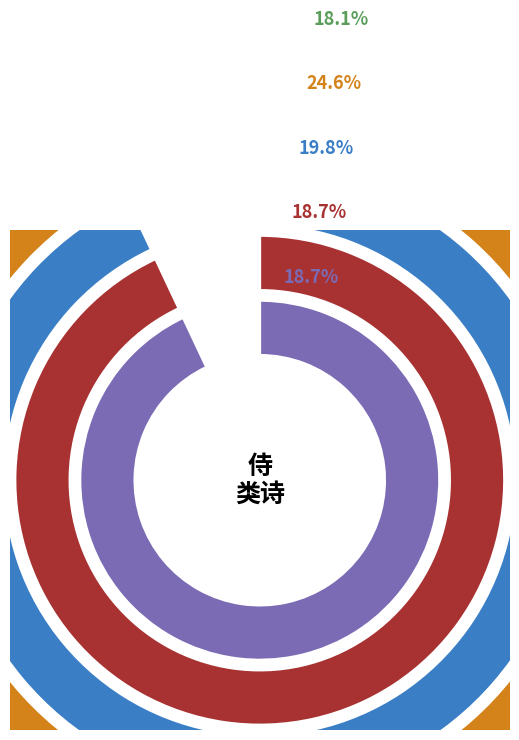

To the nearest percent, what is the difference between the 次韵王子升侍御登姑苏玉峰二首 and 贺王廷贵先生升侍讲 slice percentages?

6%